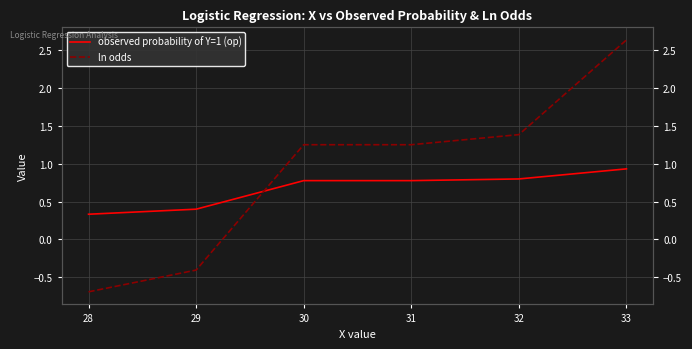

The ln odds series shows -0.4 at 29. True or false?

True